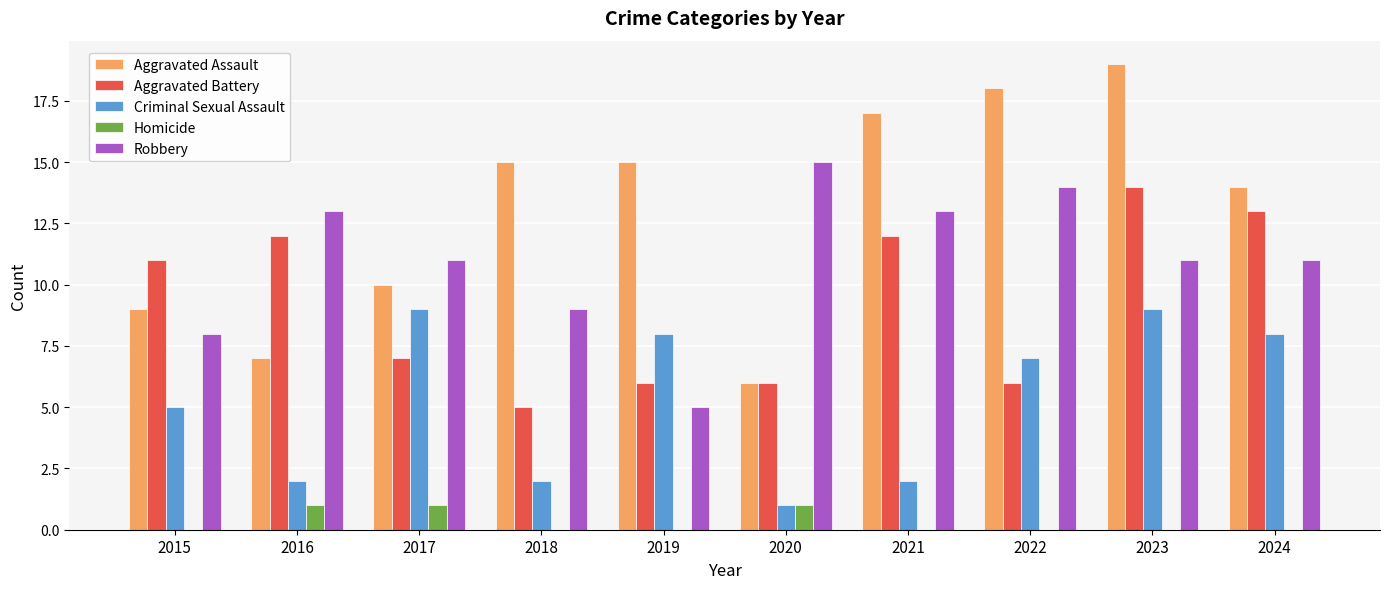

Reading left to right, extract all data points from this chart.

Aggravated Assault: 9	7	10	15	15	6	17	18	19	14
Aggravated Battery: 11	12	7	5	6	6	12	6	14	13
Criminal Sexual Assault: 5	2	9	2	8	1	2	7	9	8
Homicide: 0	1	1	0	0	1	0	0	0	0
Robbery: 8	13	11	9	5	15	13	14	11	11